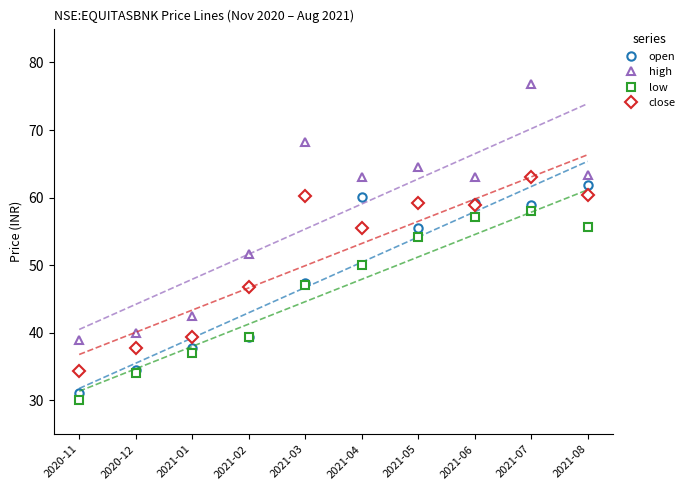

Where is the first local minimum for close?

2021-04